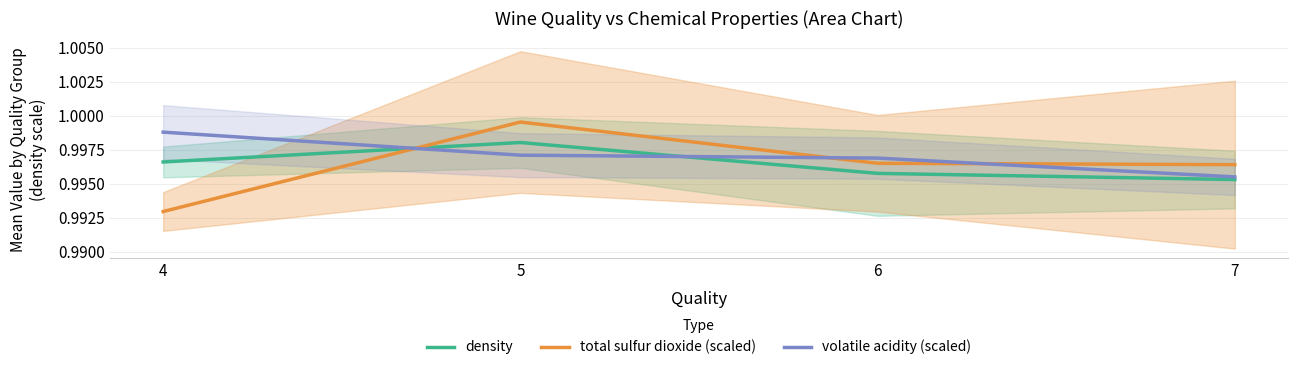

Between 5 and 7, which series saw the biggest shift?

total sulfur dioxide (scaled)